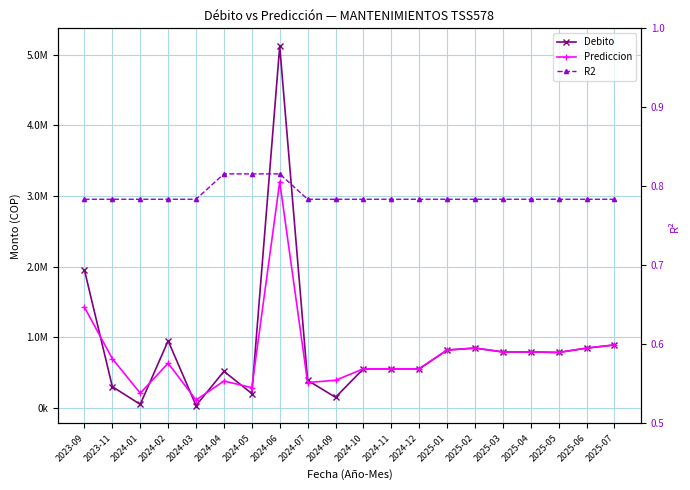

Which has a higher value, 2024-09 or 2024-01?

2024-09